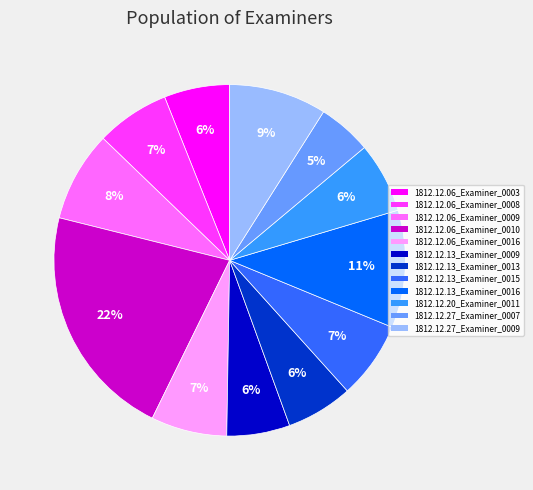

To the nearest percent, what is the combined percentage of 1812.12.13_Examiner_0015 and 1812.12.06_Examiner_0003?

13%